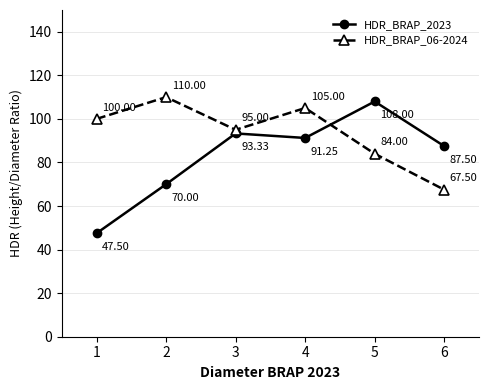

What is the sum of the HDR_BRAP_2023 values at 1 and 2?

117.5